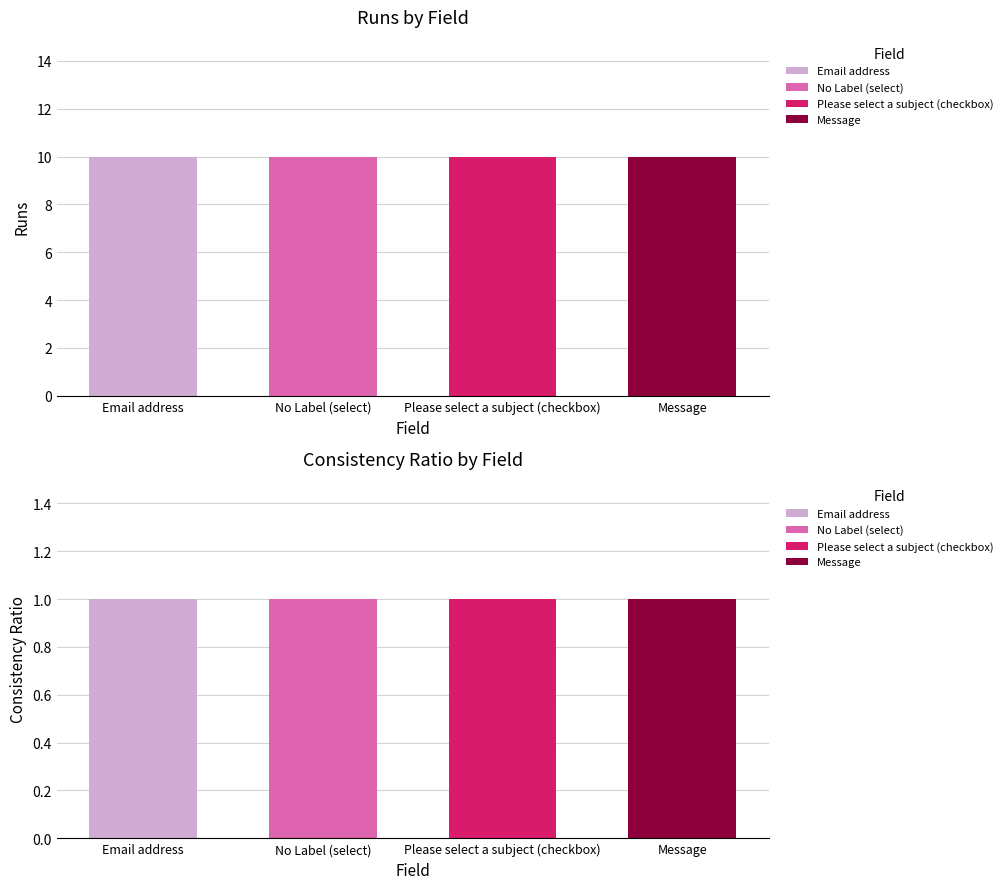

Reading left to right, extract all data points from this chart.

Runs: 10	10	10	10
Consistency ratio: 1	1	1	1